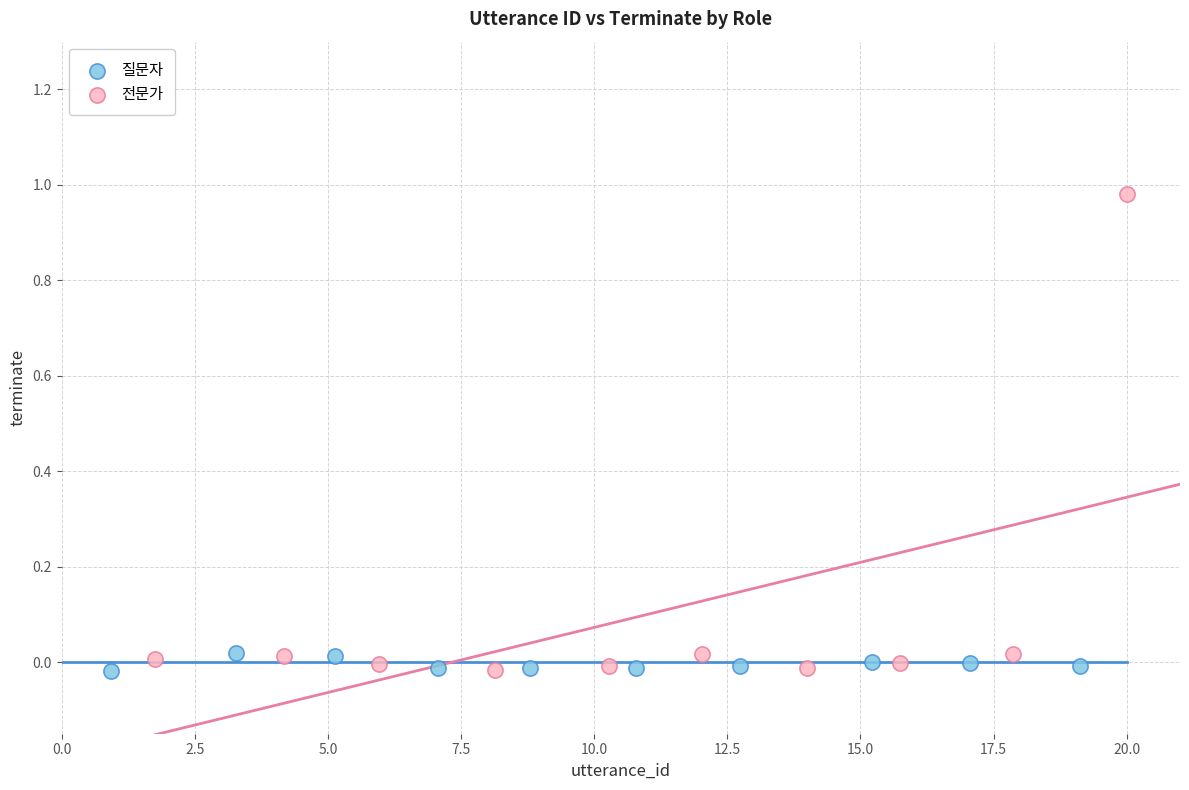

Which series has the widest spread of Y values?

전문가